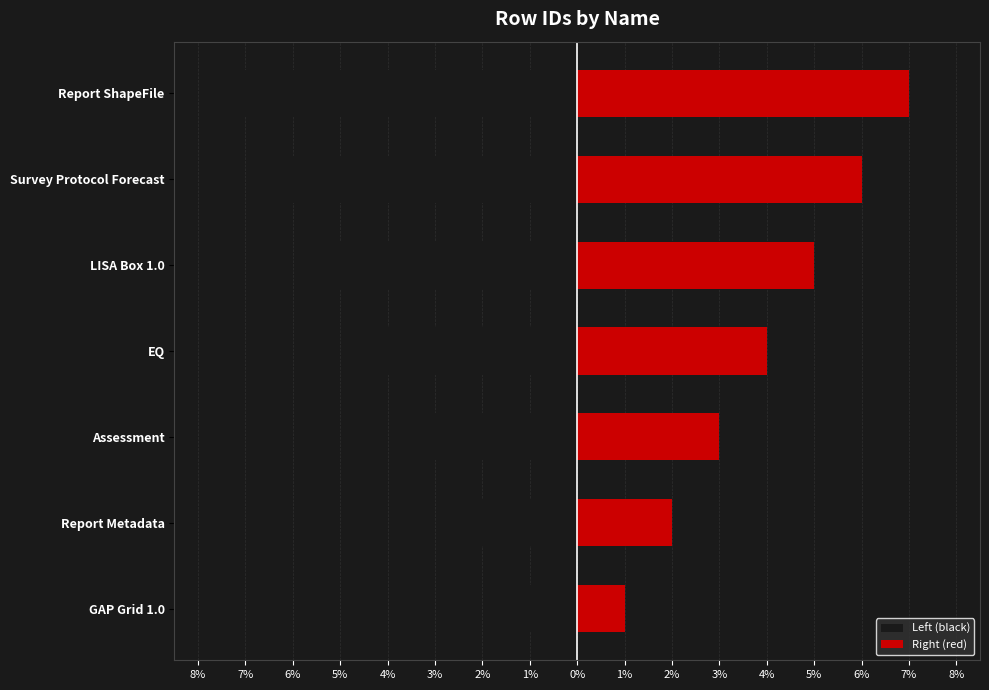

What is the average value of the Right (red) series?

4